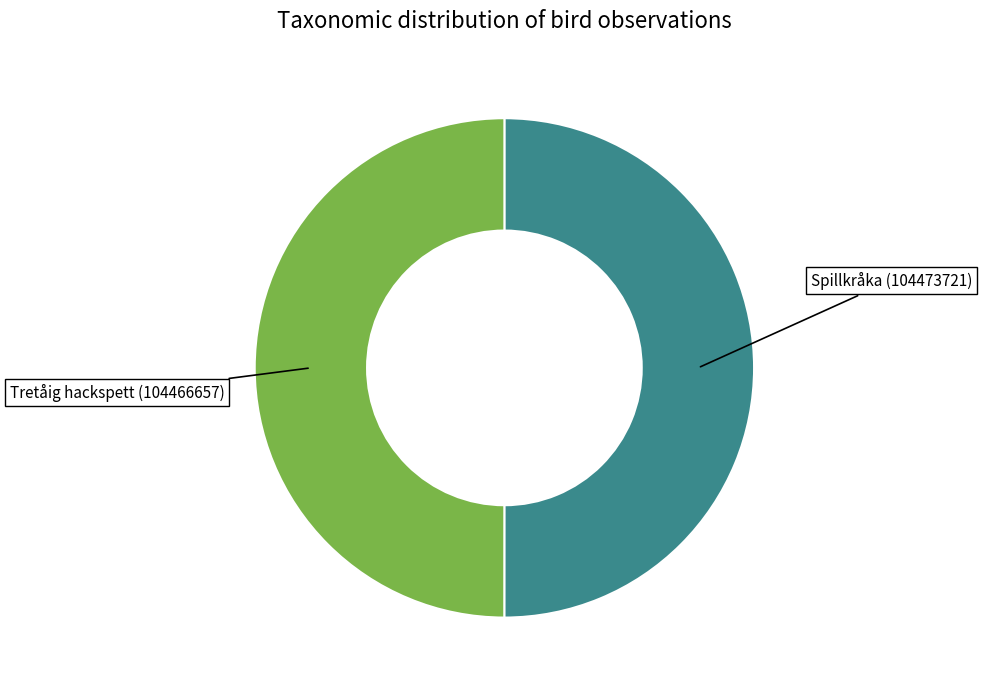

What is the ratio of the value at Spillkråka (104473721) to the value at Tretåig hackspett (104466657)?

1.0